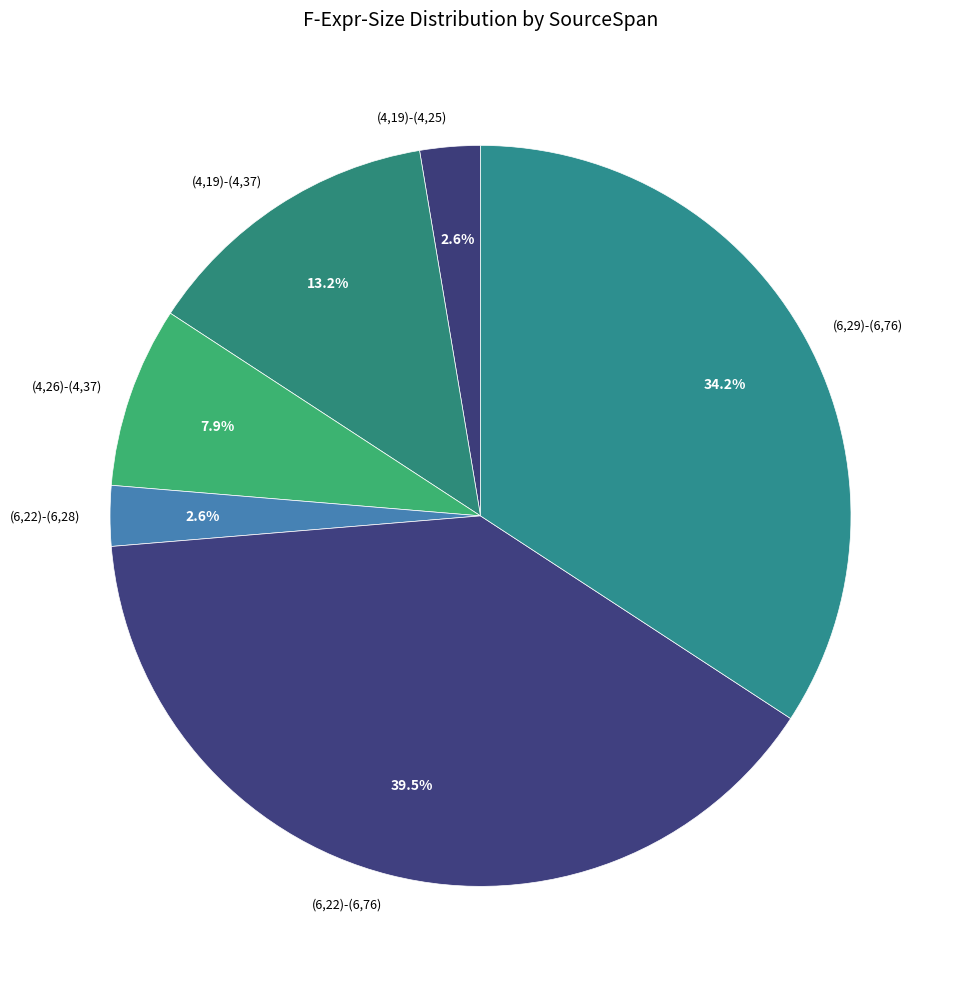

Does (4,19)-(4,25) represent more than half of the total?

No